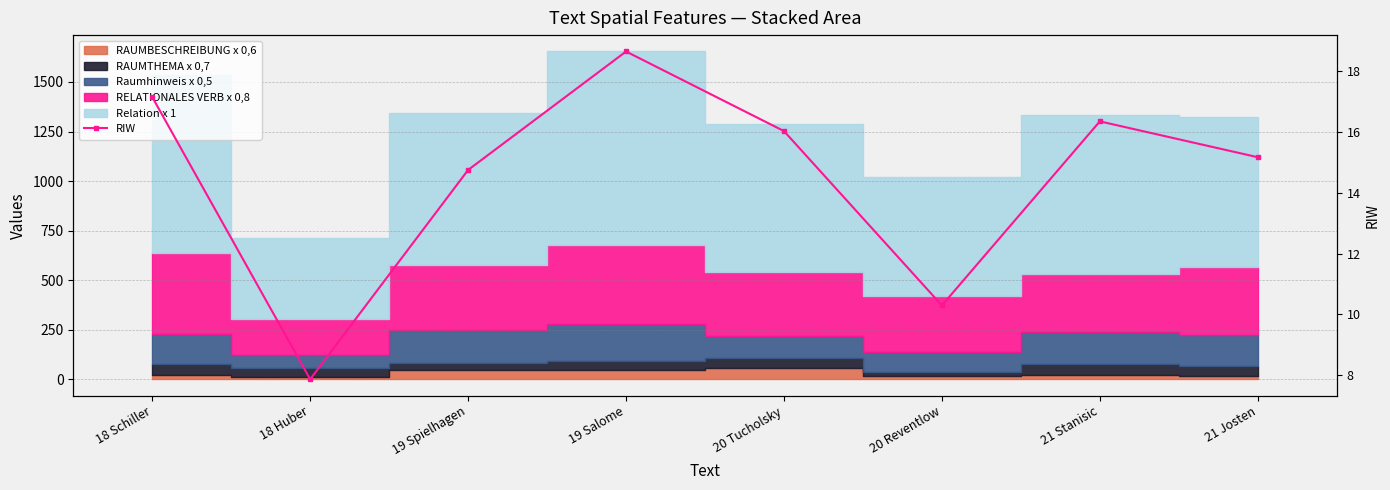

What is the difference between the maximum and minimum values?

10.8